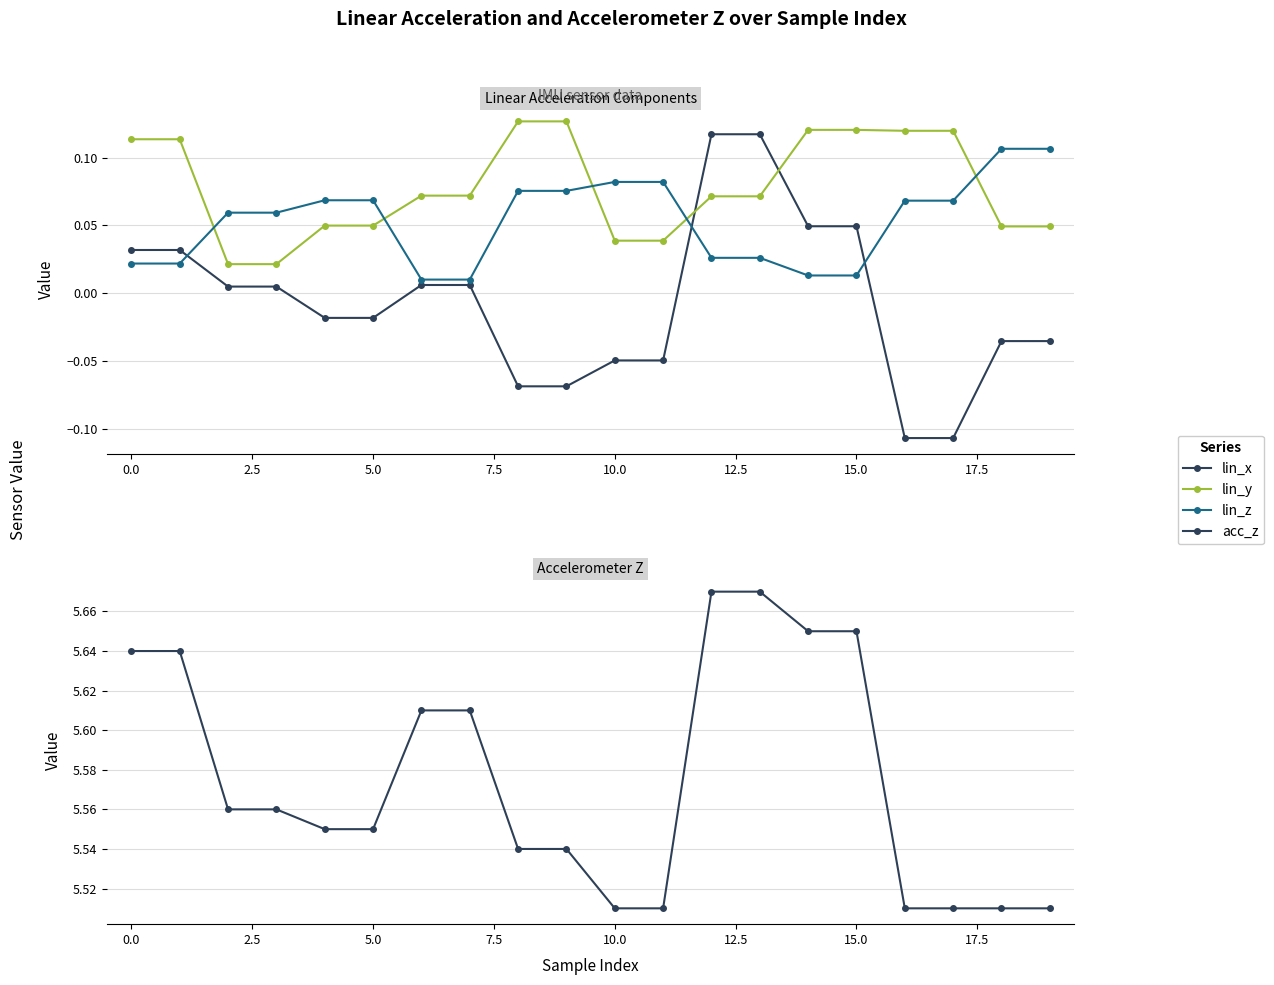

What is the minimum value shown in the chart?

-0.1